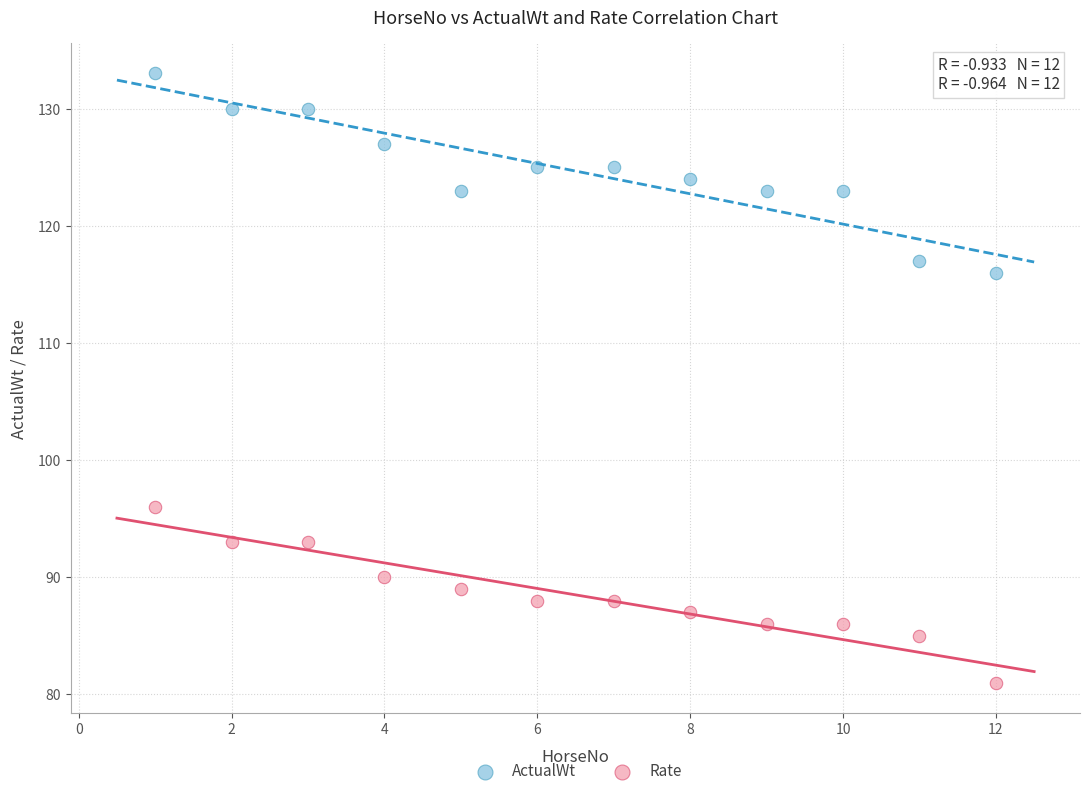

Which series has the largest Y range (max minus min)?

ActualWt